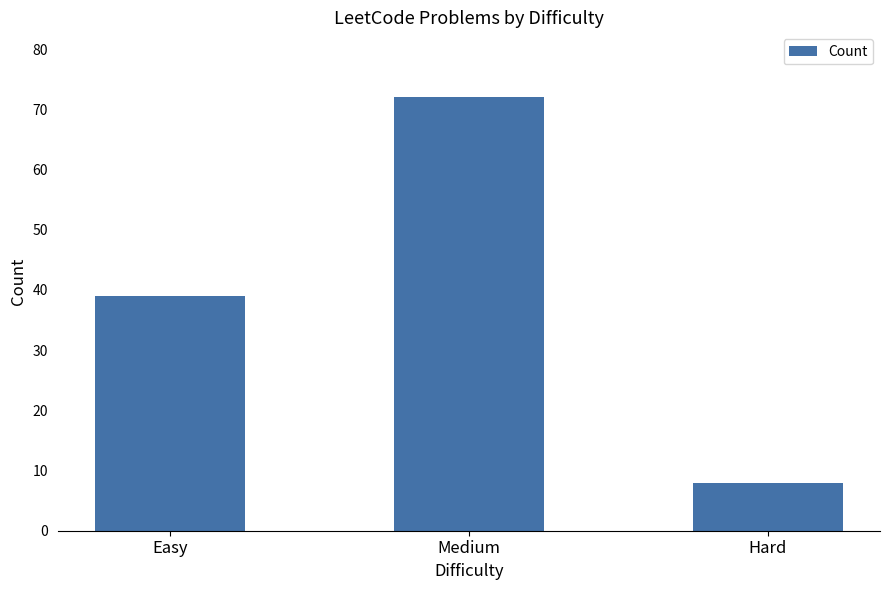

Which label corresponds to the smallest value in the chart?

Hard